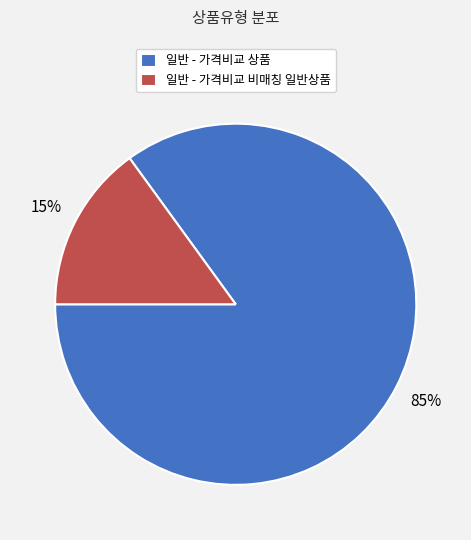

Does 일반 - 가격비교 비매칭 일반상품 account for over 50% of the chart?

No